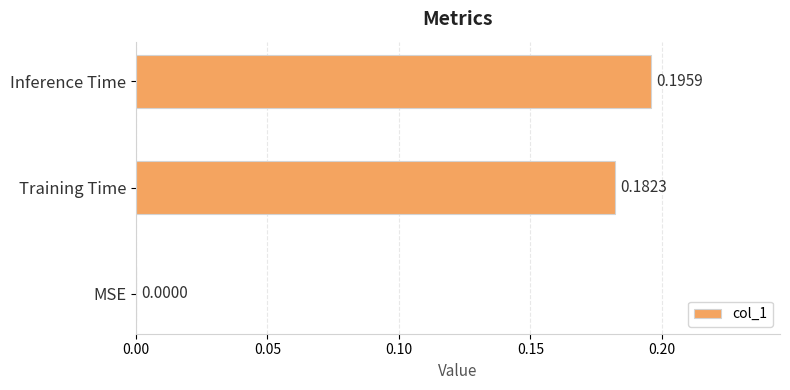

Which label corresponds to the largest value in the chart?

Inference Time